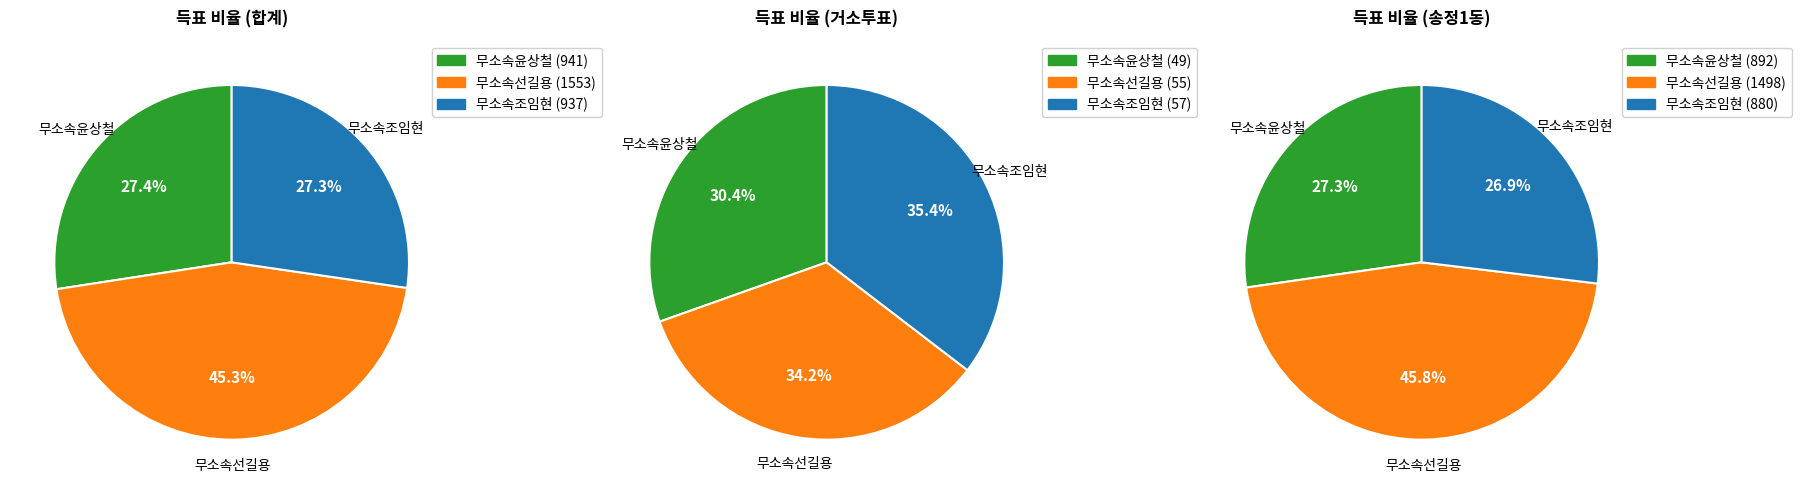

How many segments does this pie chart have?

3